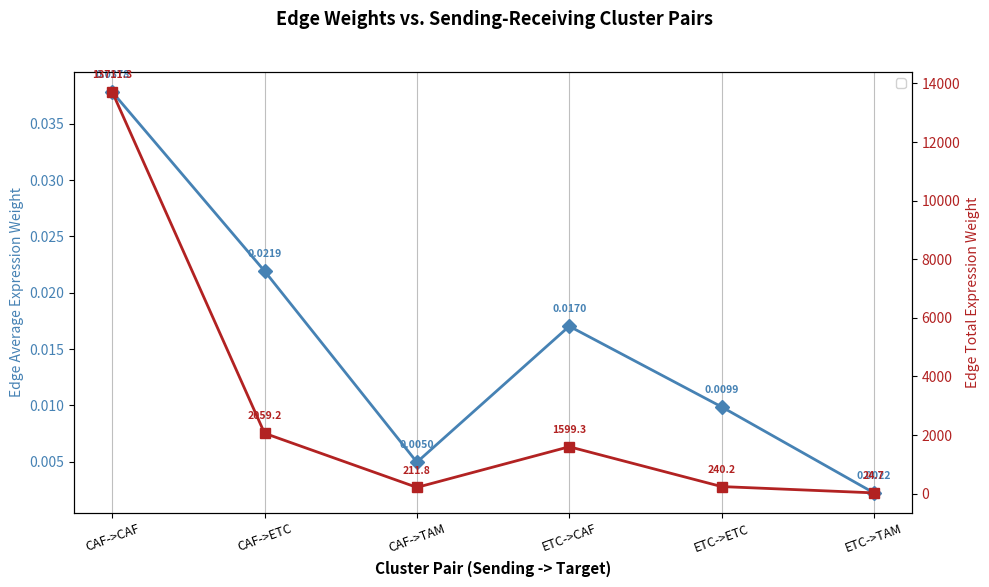

What is the difference between the Edge total expression weight values at CAF->ETC and ETC->TAM?

2034.5